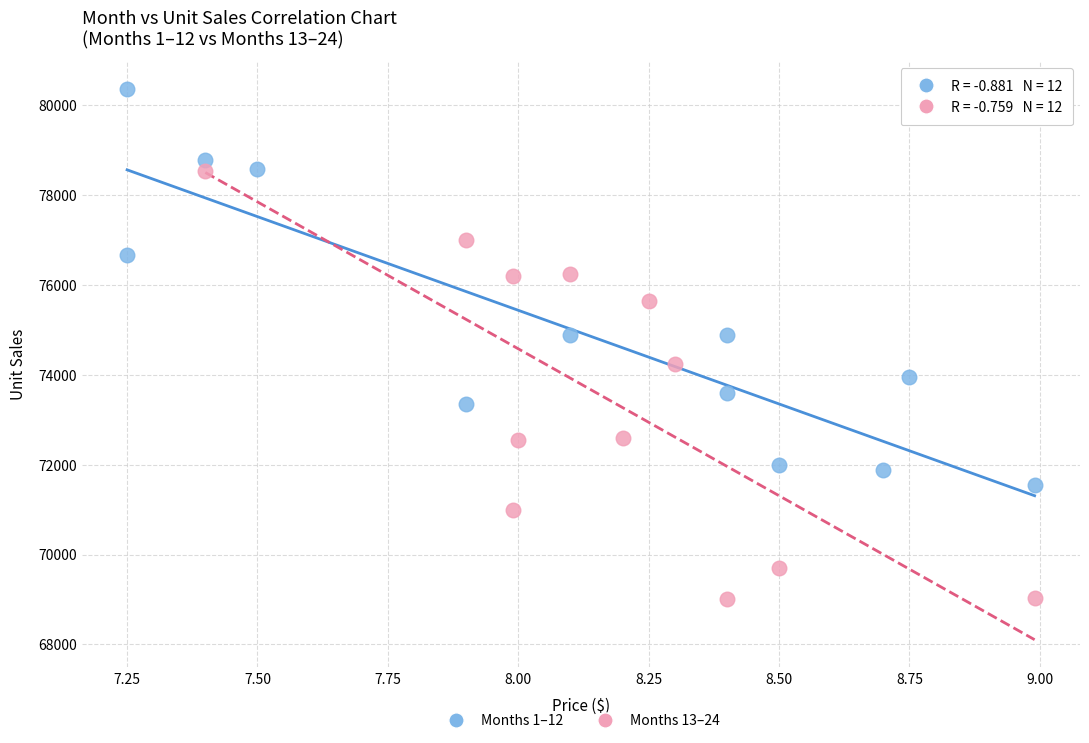

Which series contains the highest Y value?

Months 1–12